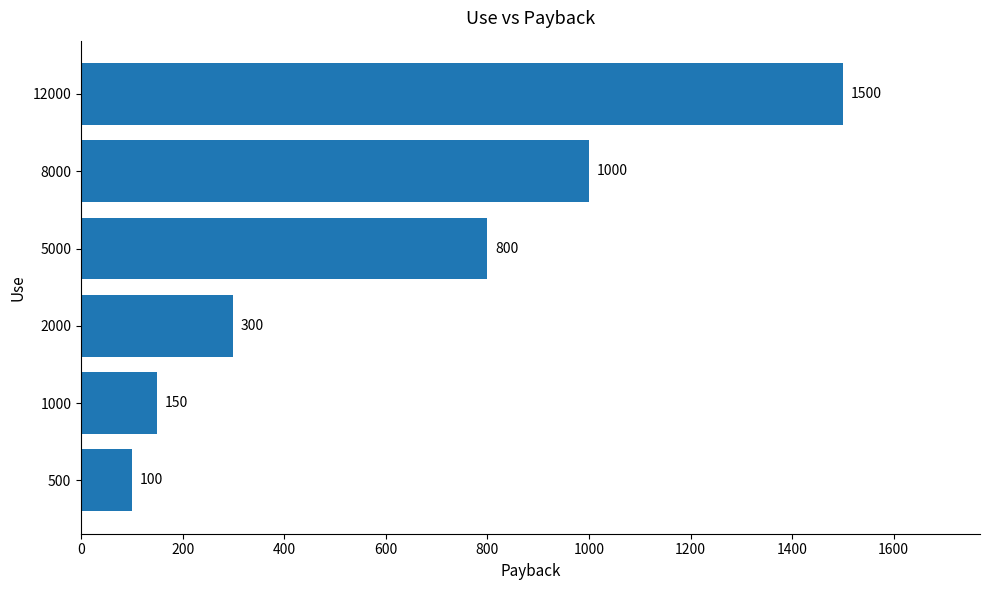

At which label is the value closest to 800?

5000